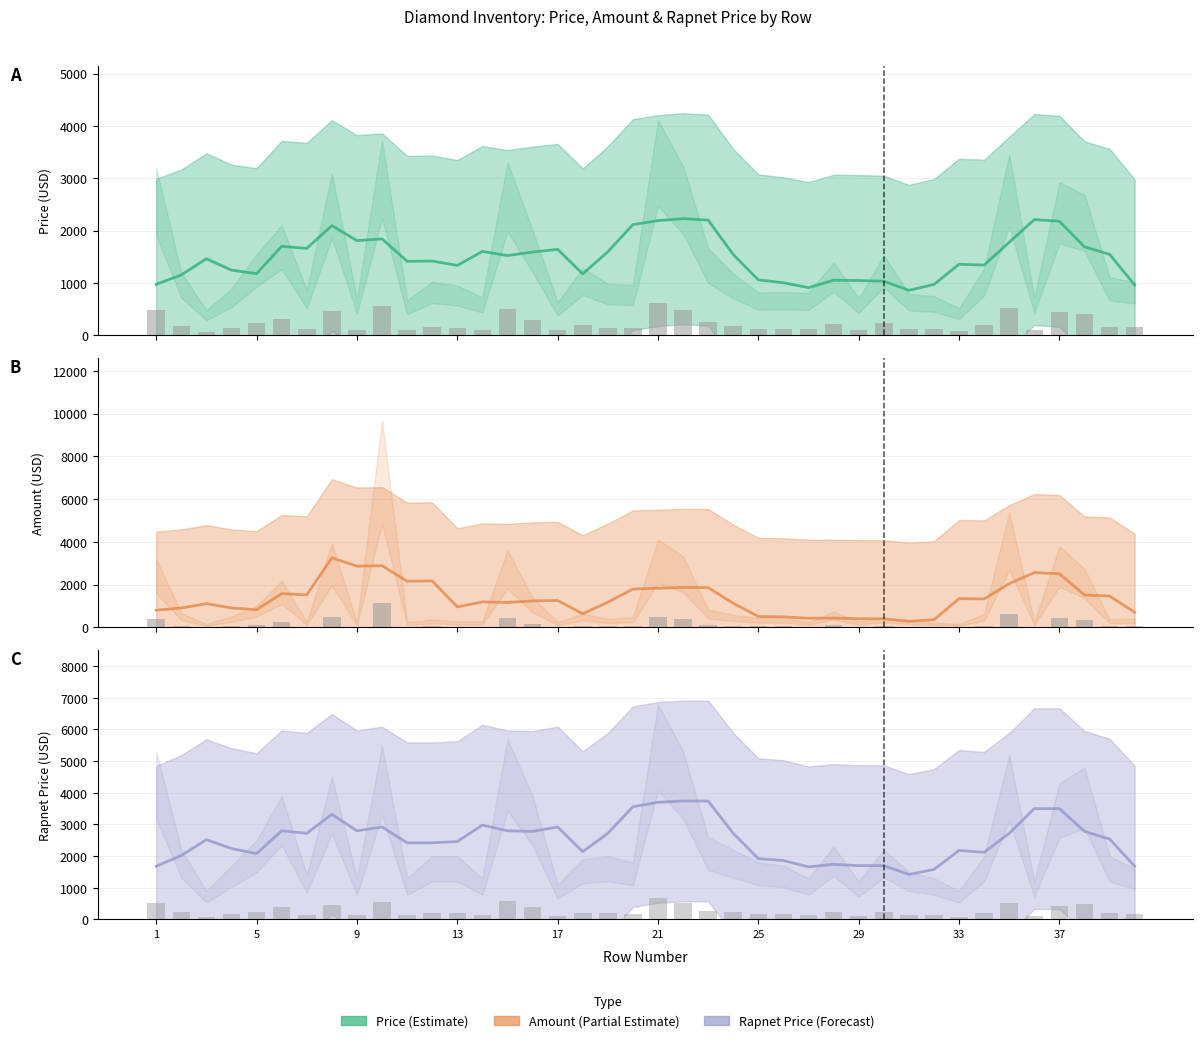

What is the difference between the maximum and minimum values in the Amount series?

2969.9